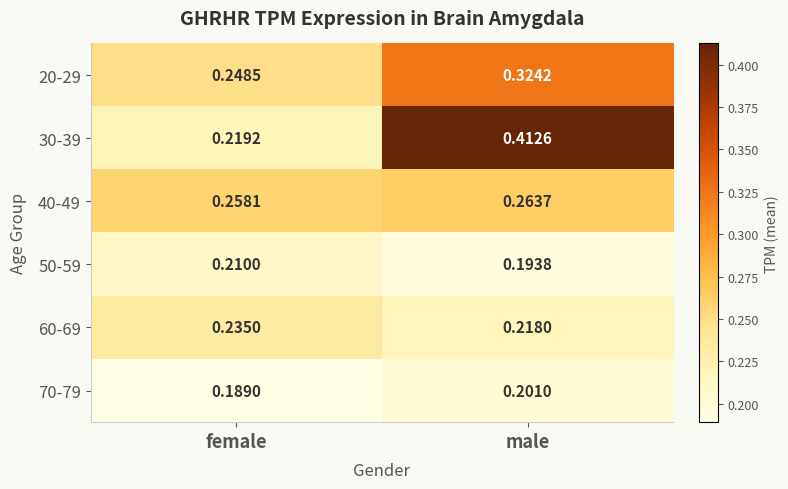

Is the value of 70-79 at male greater than the value of 20-29 at female?

No